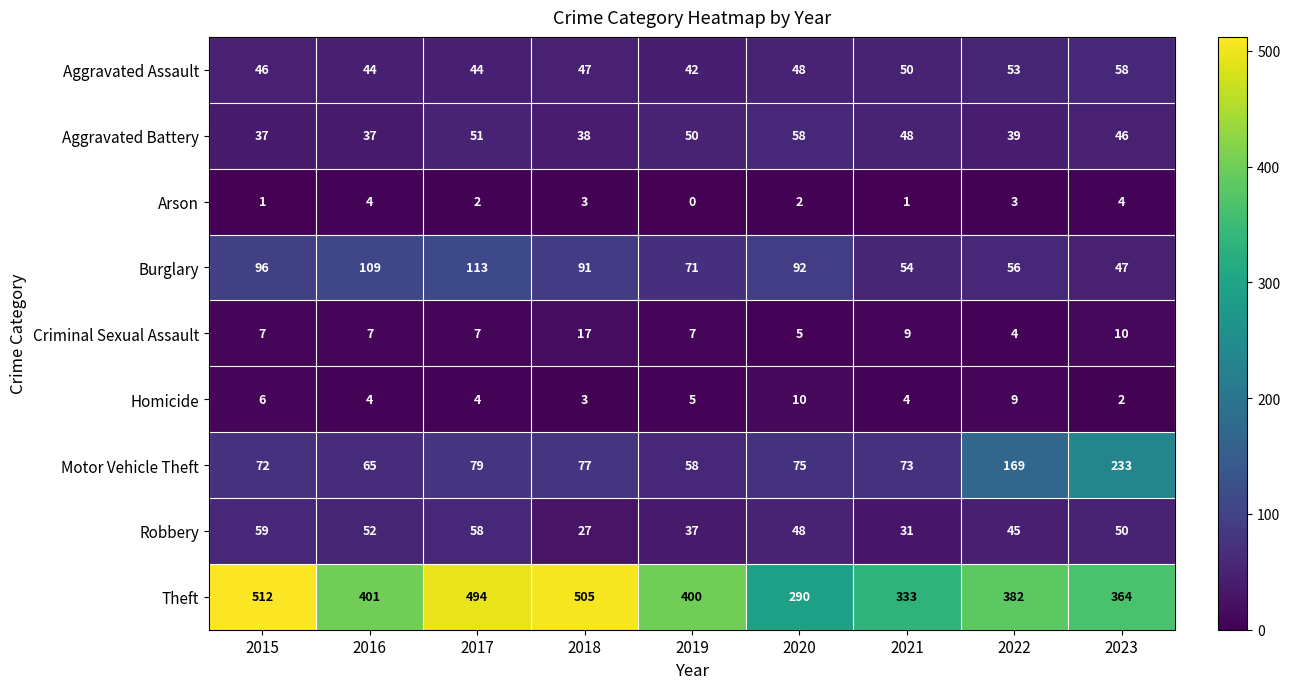

Where is Motor Vehicle Theft nearest to the value 145?

2022